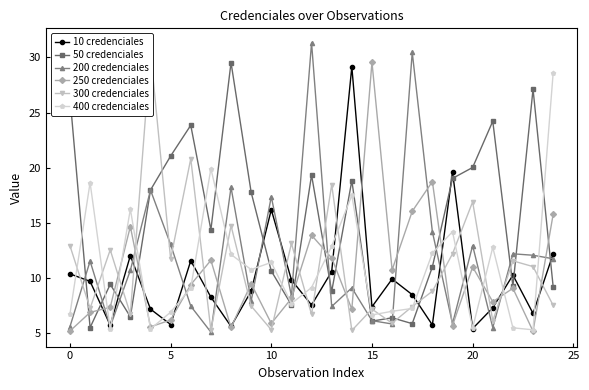

How many intersections are there between 250 credenciales and 50 credenciales?

11